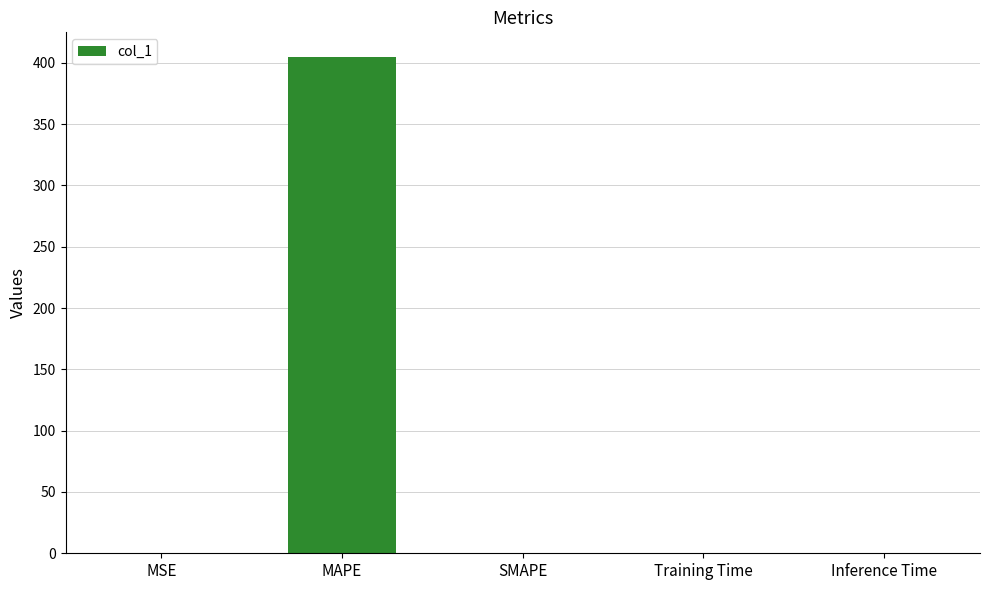

What is the maximum value shown in the chart?

404.7